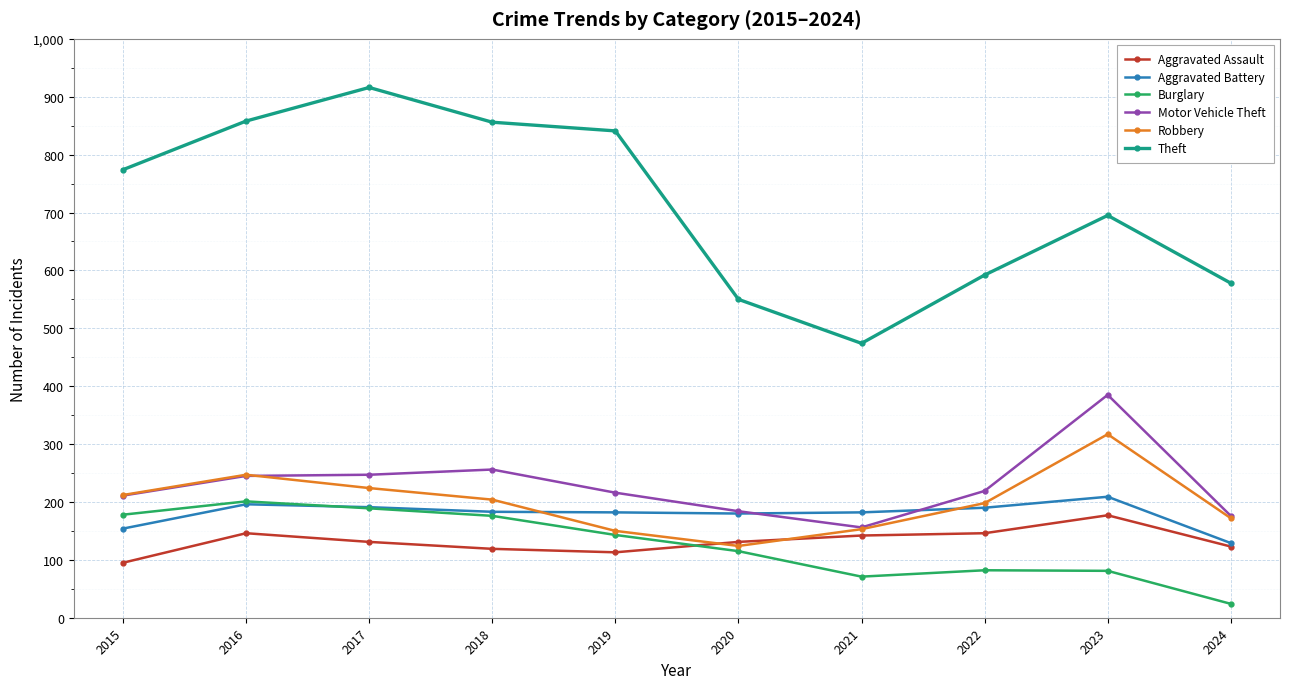

True or false: Robbery has more than 2 interior local peaks.

False